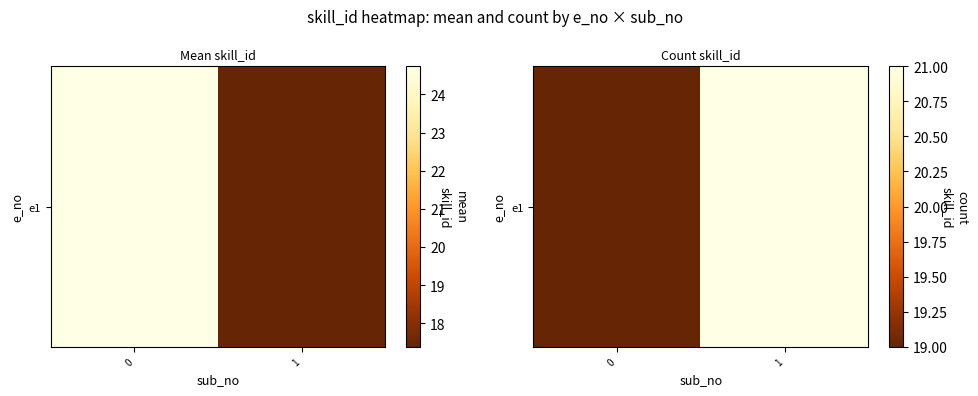

What is the change in value from 0 to 1?

+2